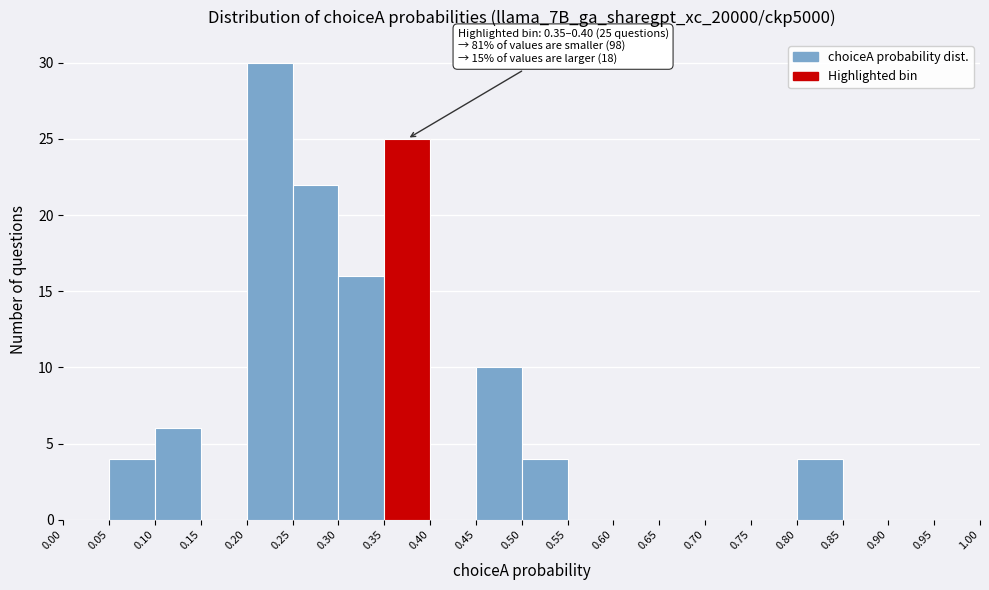

Over which range of the x-axis is the bar tallest?

0.20 to 0.25